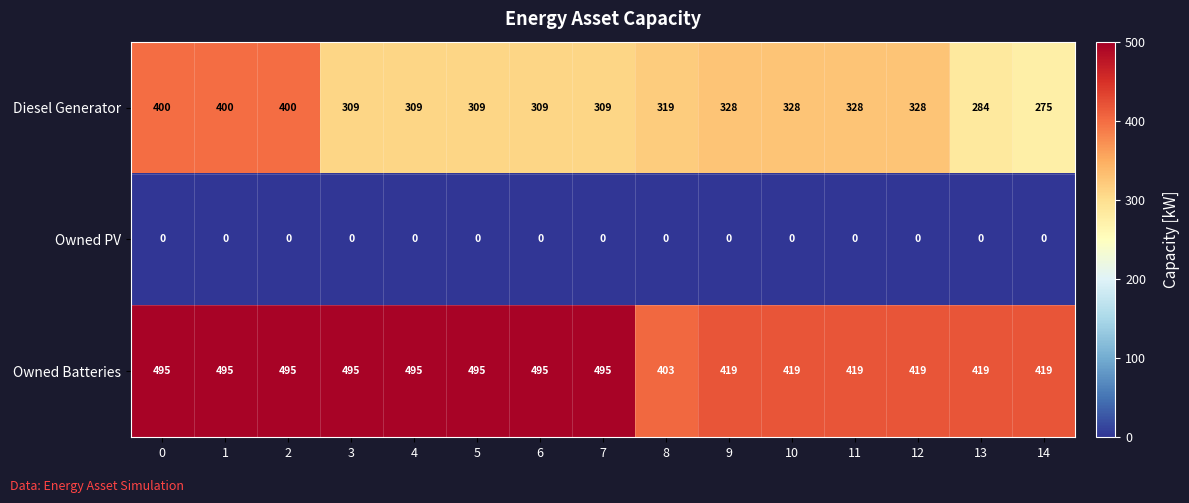

True or false: Diesel Generator has a value of 328 at 9.

True